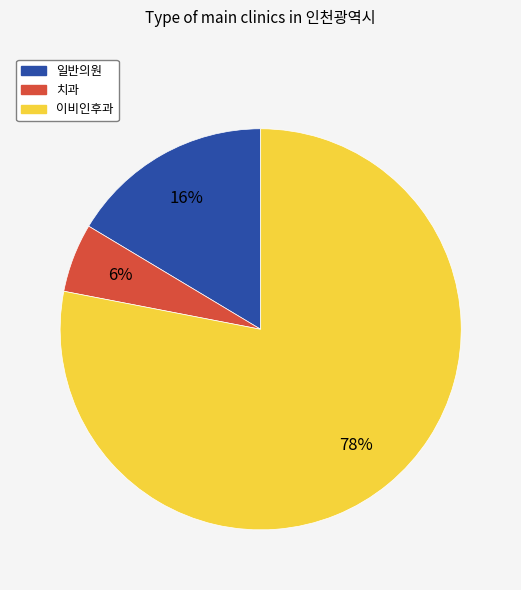

To the nearest percent, what percentage of the pie is 이비인후과?

78%